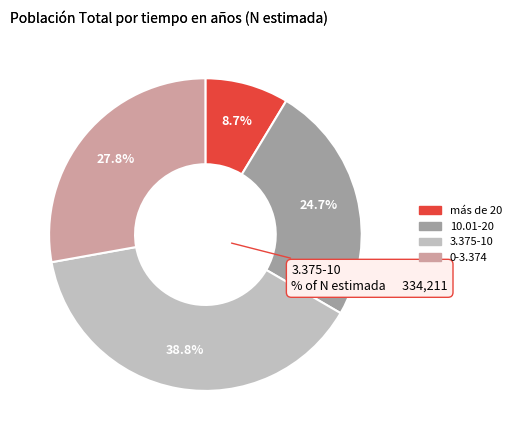

Approximately how many times larger is the value at 10.01-20 compared to más de 20?

2.9